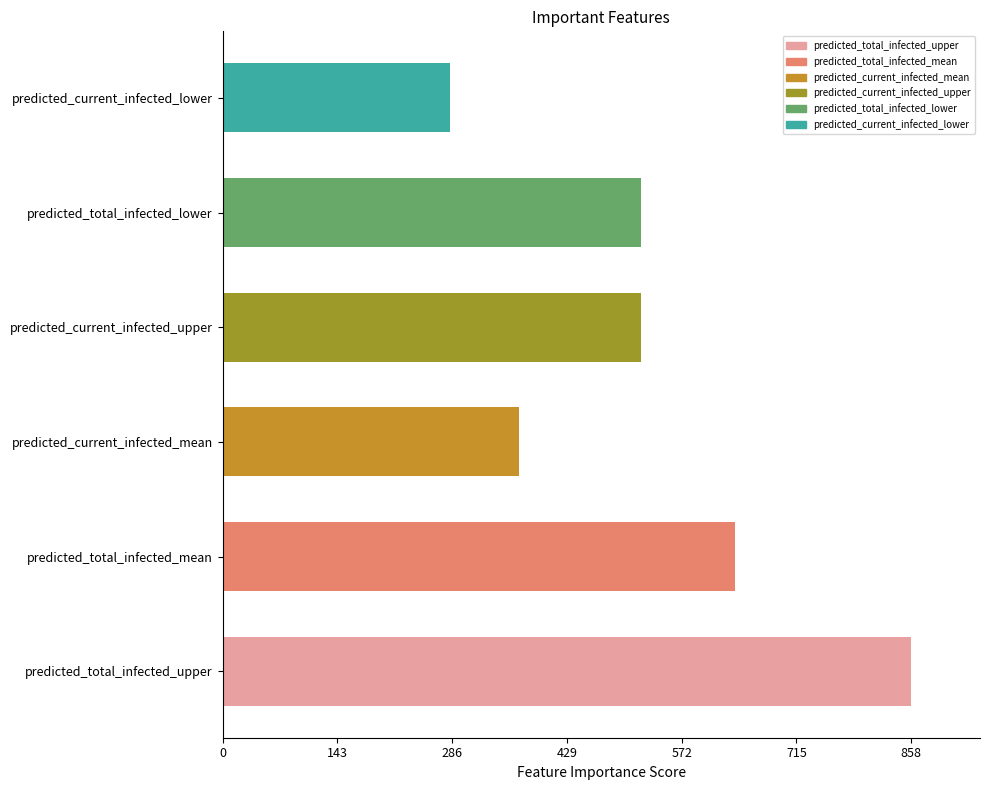

Approximately how many times larger is the value at predicted_current_infected_lower compared to predicted_total_infected_mean?

0.4